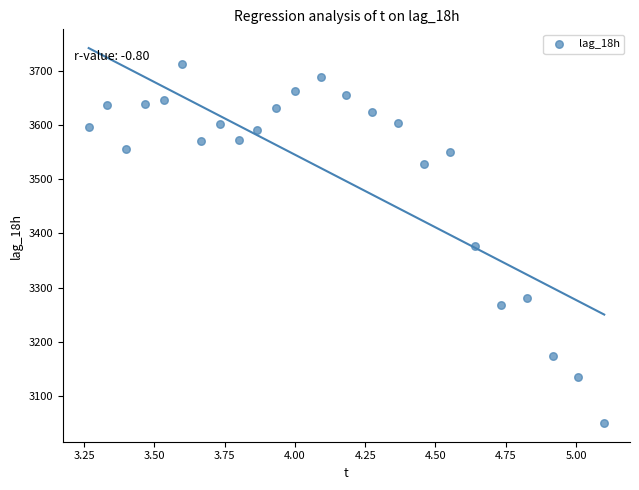

What is the range of Y values (max minus min)?

663